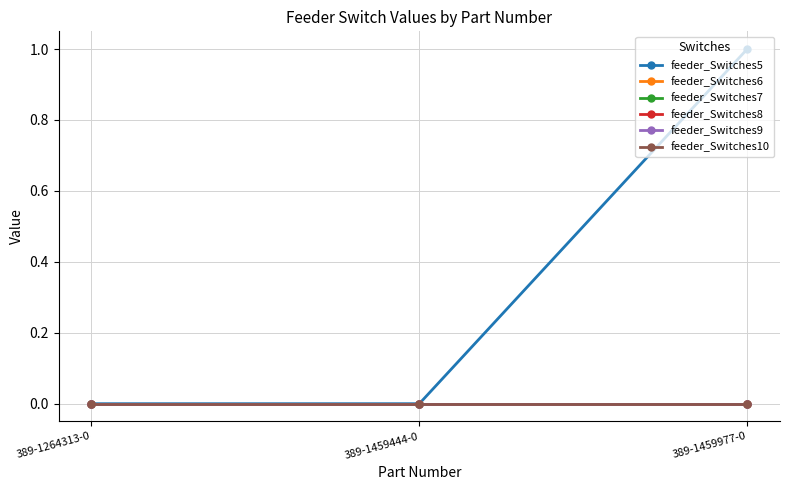

What is the label of the 3rd point from the left?

389-1459977-0